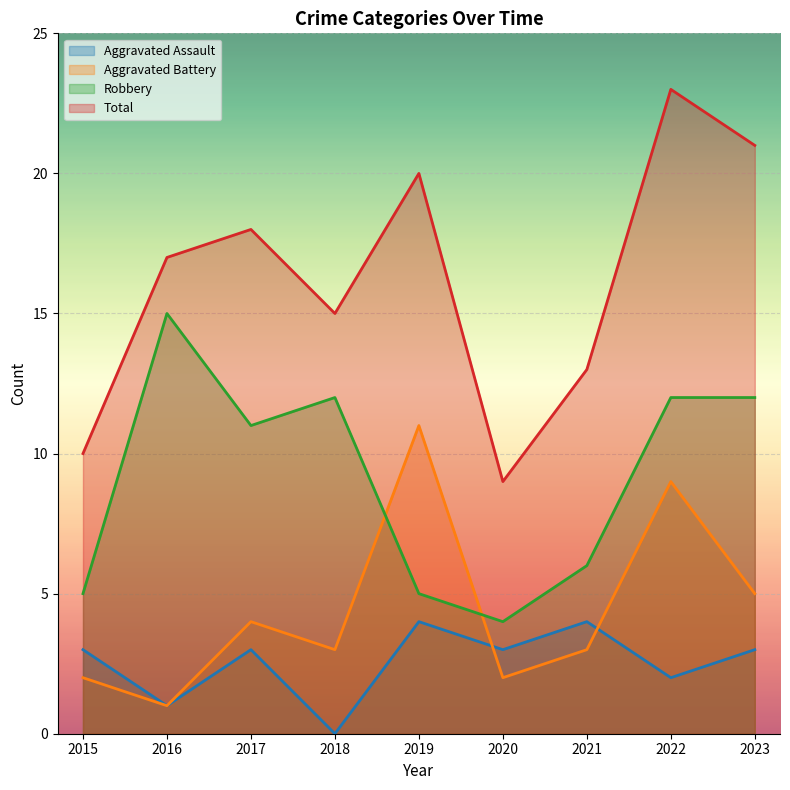

Reading left to right, list all the values displayed in this chart.

Aggravated Assault: 2015=3	2016=1	2017=3	2018=0	2019=4	2020=3	2021=4	2022=2	2023=3
Aggravated Battery: 2015=2	2016=1	2017=4	2018=3	2019=11	2020=2	2021=3	2022=9	2023=5
Robbery: 2015=5	2016=15	2017=11	2018=12	2019=5	2020=4	2021=6	2022=12	2023=12
Total: 2015=10	2016=17	2017=18	2018=15	2019=20	2020=9	2021=13	2022=23	2023=21